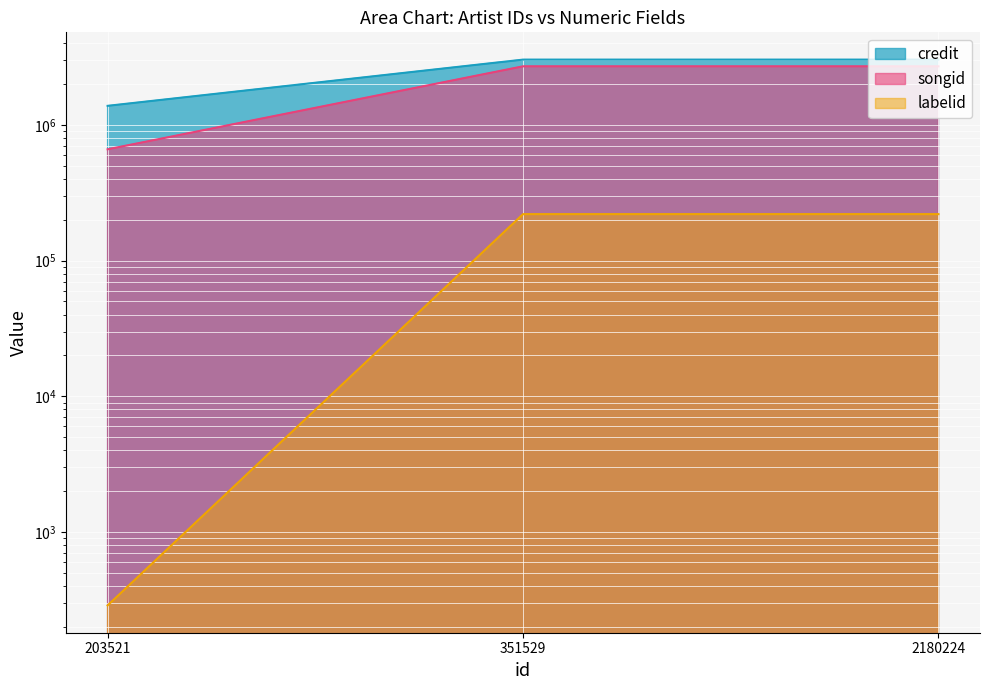

What are all the series names shown in the legend?

credit, songid, labelid